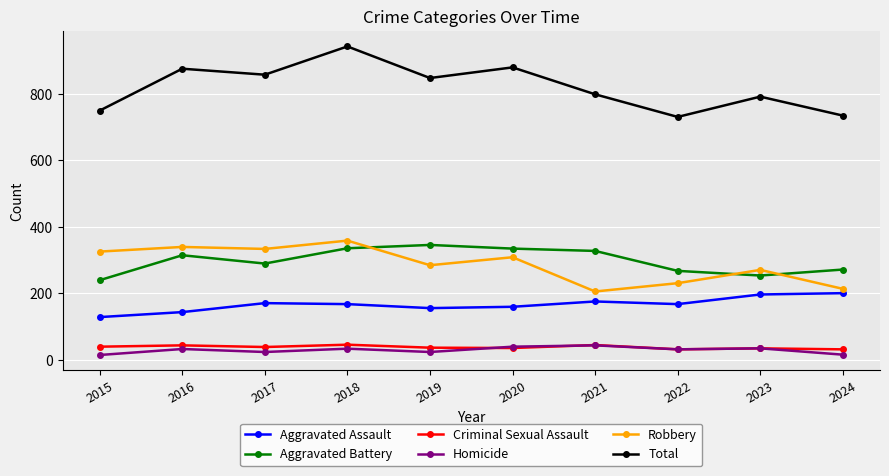

True or false: Homicide has a value of 32 at 2022.

True